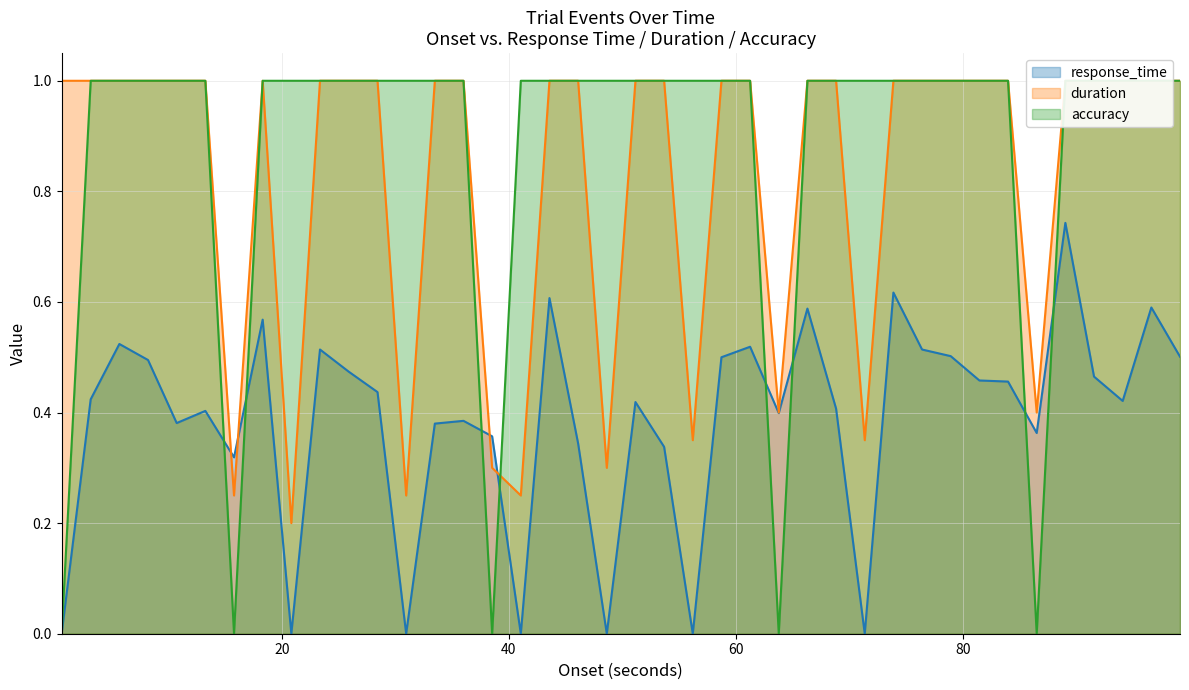

How many values in the accuracy series are below 1?

5